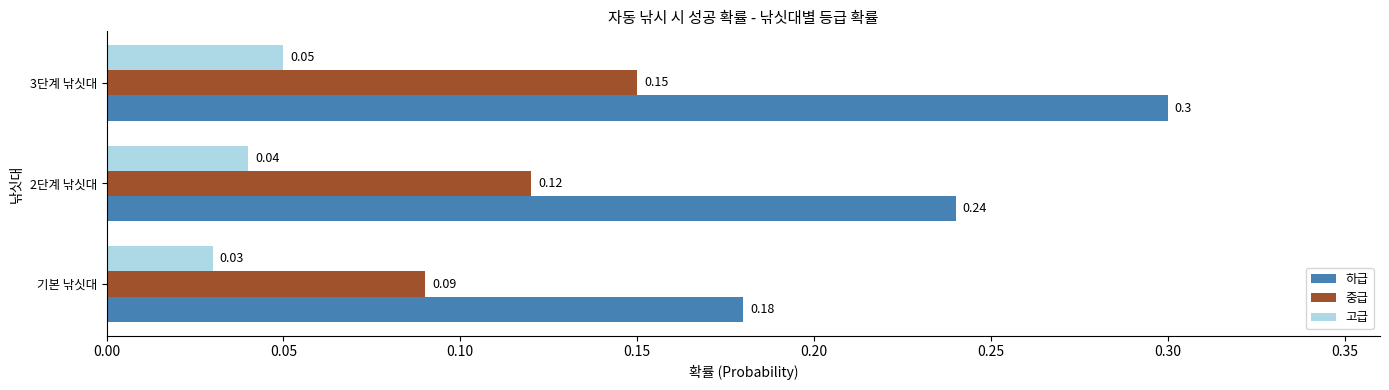

Between 기본 낚싯대 and 3단계 낚싯대, which series saw the biggest shift?

하급